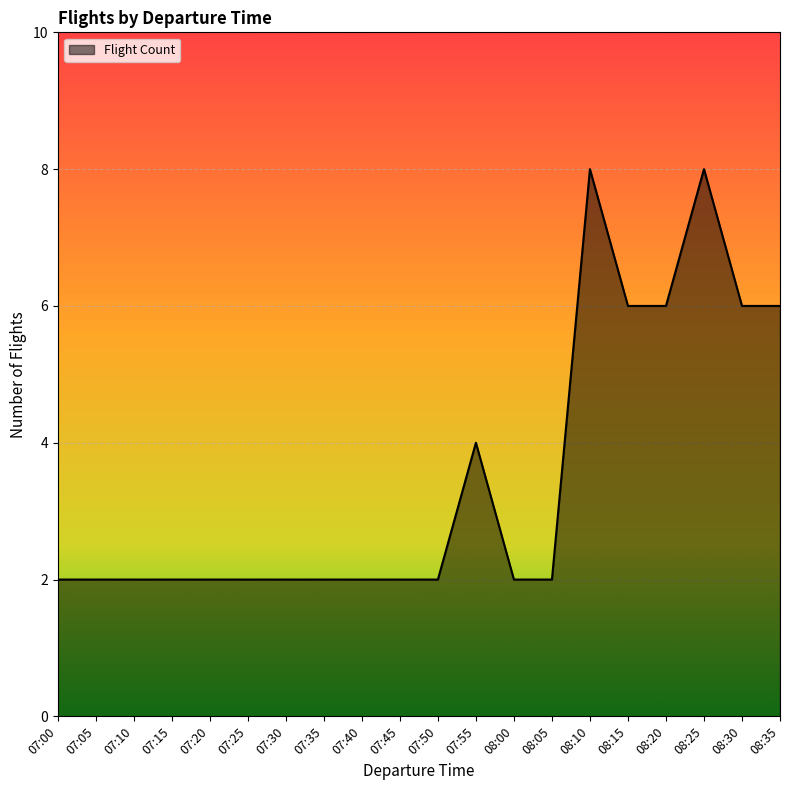

What is the difference between the second highest and minimum values?

6